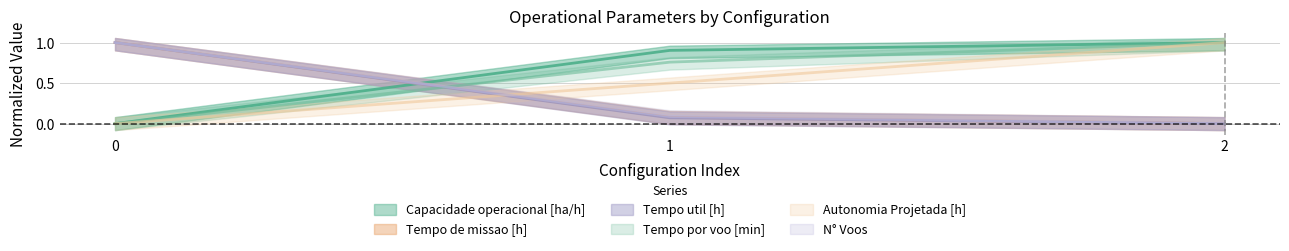

At how many categories does at least one series exceed 0?

3